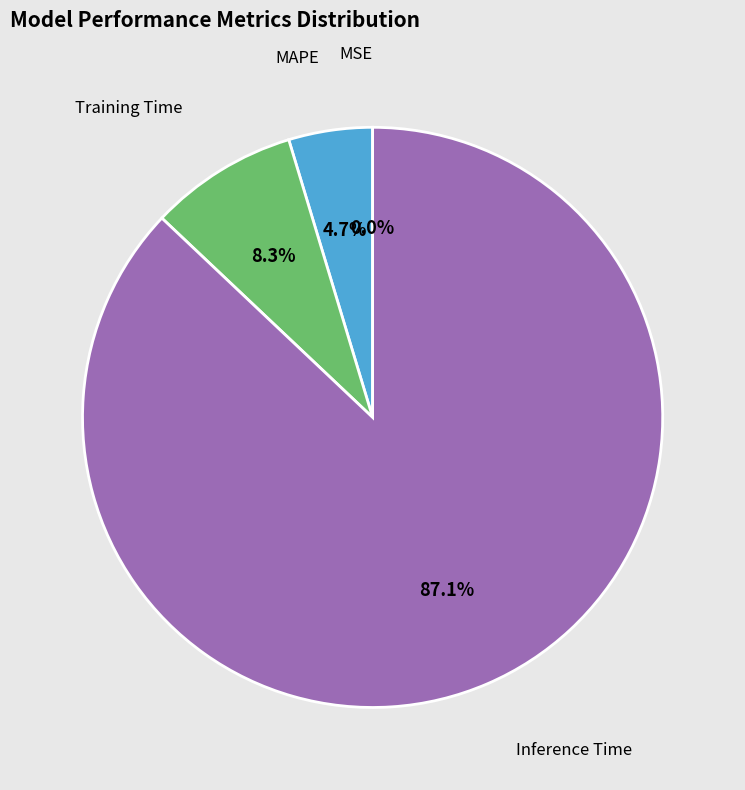

Is there any slice that represents more than half of the pie?

Yes